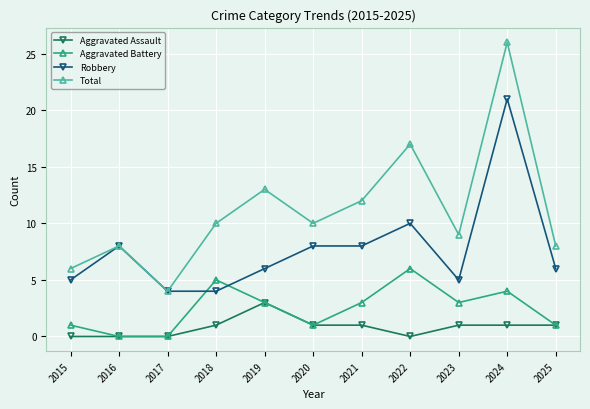

Does the chart have visible grid lines?

Yes